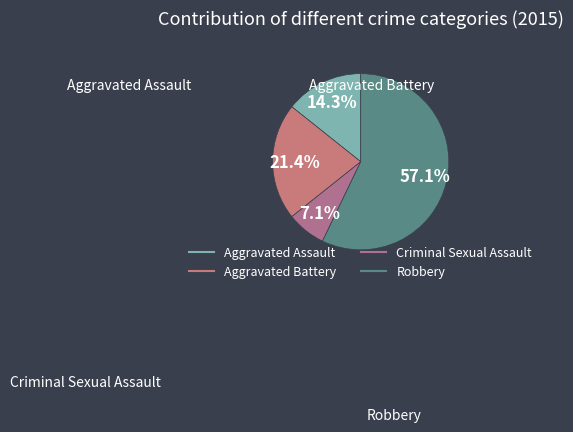

Rank the categories by value from lowest to highest.

Criminal Sexual Assault, Aggravated Assault, Aggravated Battery, Robbery